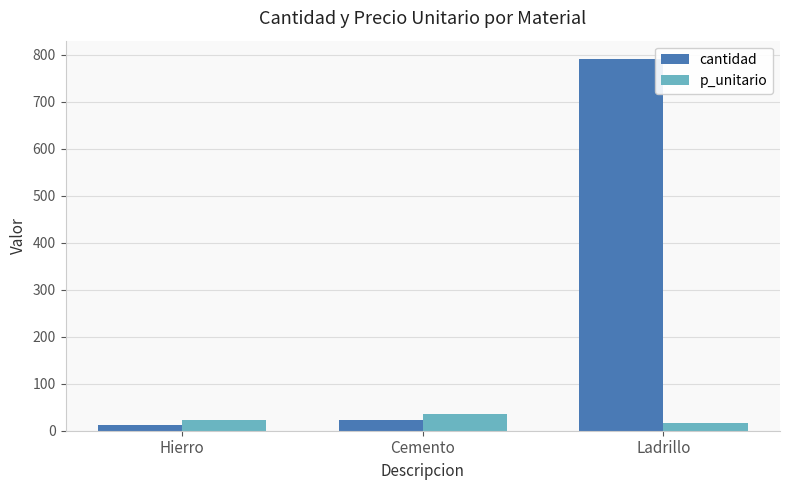

Is the value of cantidad at Ladrillo greater than the value of p_unitario at Hierro?

Yes